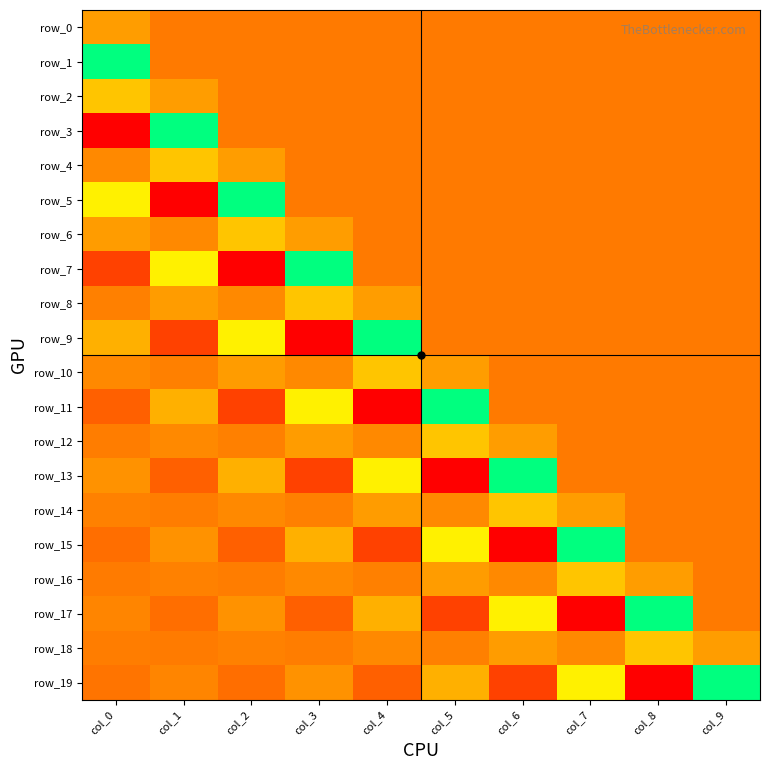

How many values in row_17 are below zero?

4